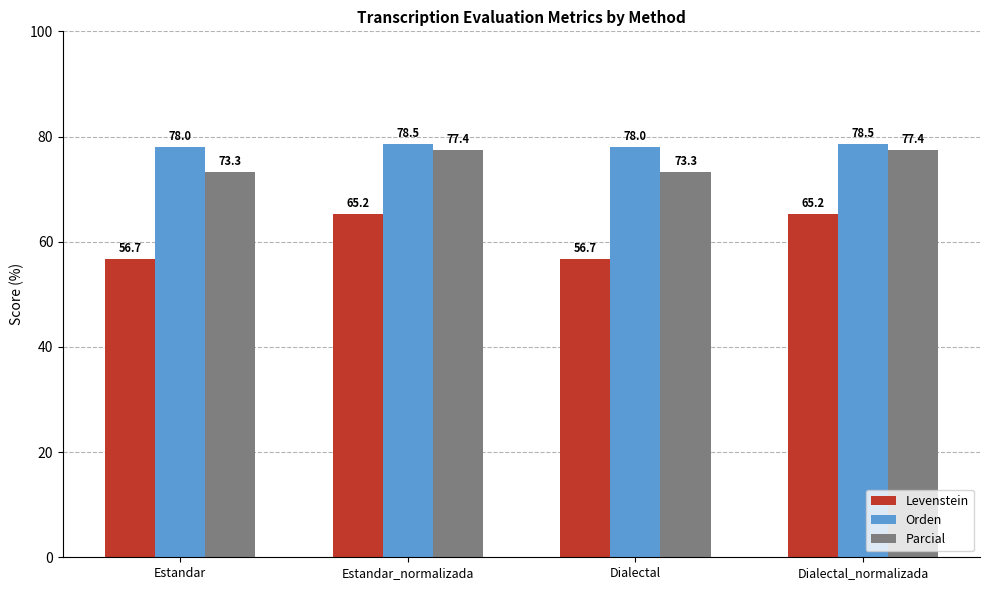

How many series are shown in this chart?

3